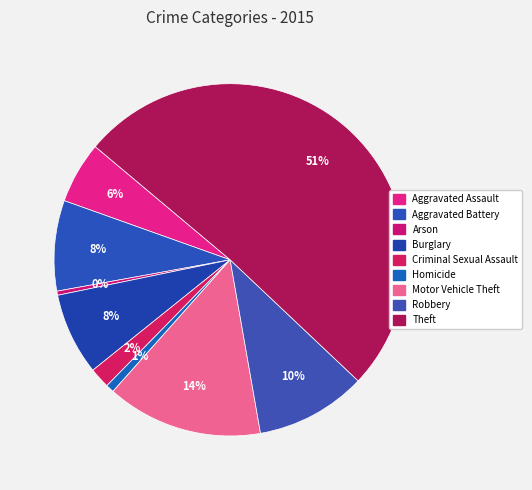

How many segments does this pie chart have?

9